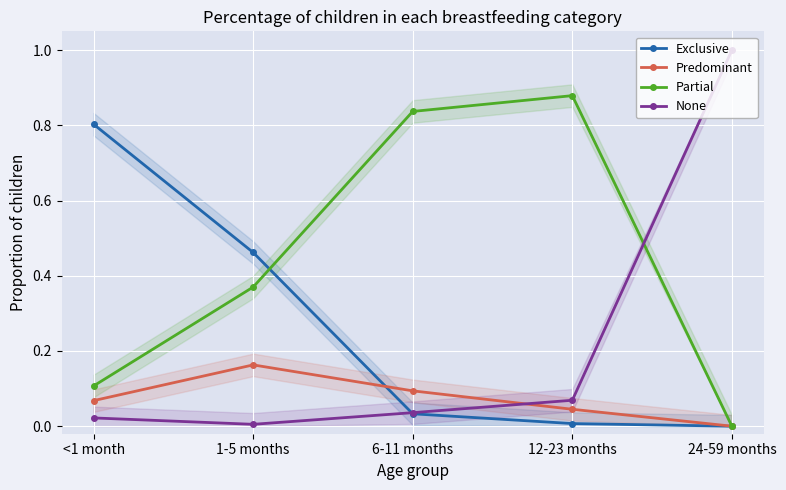

True or false: Exclusive has a value of 0.0 at 12-23 months.

False